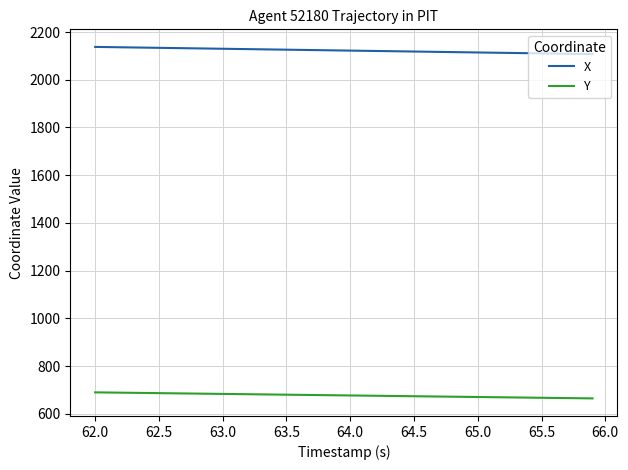

Rank the series by their average value, from highest to lowest.

X, Y